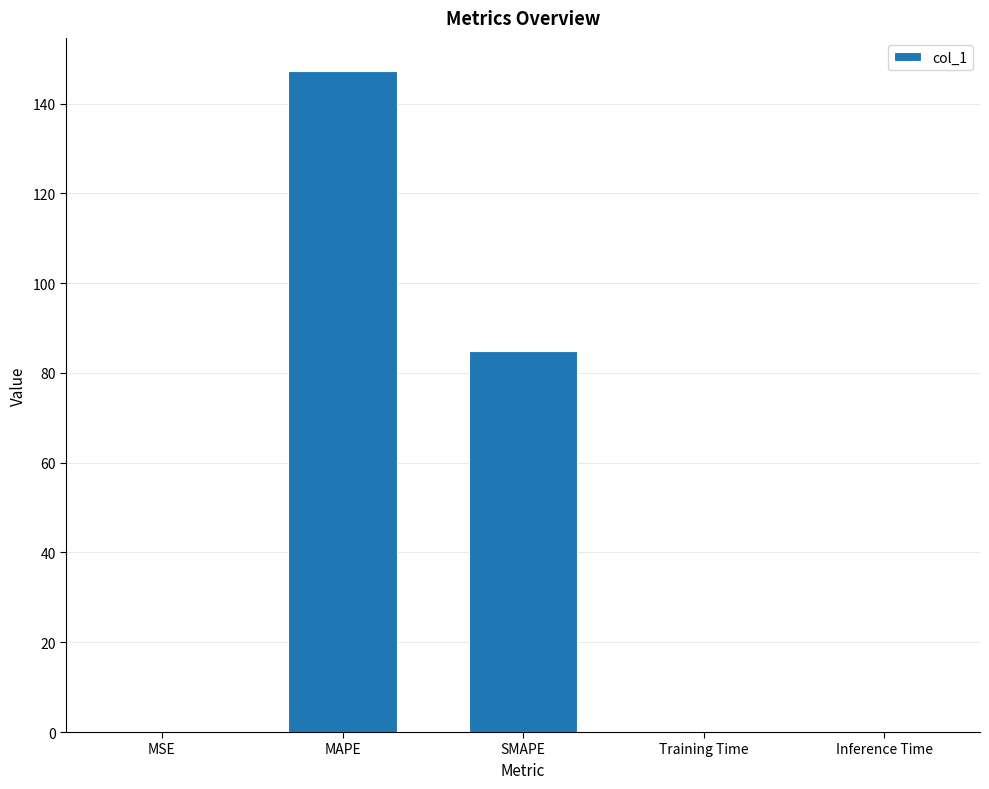

What is the sum of the values at SMAPE and MAPE?

232.1